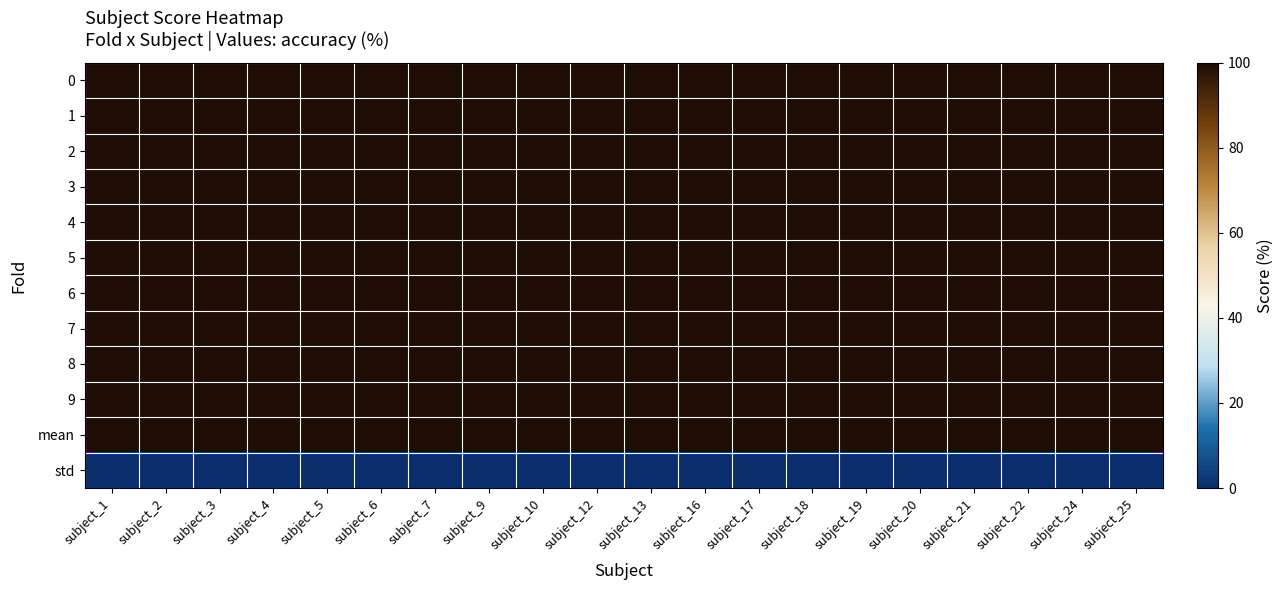

Reading left to right, transcribe all the data shown in this chart.

0: subject_1=100	subject_2=100	subject_3=100	subject_4=100	subject_5=100	subject_6=100	subject_7=100	subject_9=100	subject_10=100	subject_12=100	subject_13=100	subject_16=100	subject_17=100	subject_18=100	subject_19=100	subject_20=100	subject_21=100	subject_22=100	subject_24=100	subject_25=100
1: subject_1=100	subject_2=100	subject_3=100	subject_4=100	subject_5=100	subject_6=100	subject_7=100	subject_9=100	subject_10=100	subject_12=100	subject_13=100	subject_16=100	subject_17=100	subject_18=100	subject_19=100	subject_20=100	subject_21=100	subject_22=100	subject_24=100	subject_25=100
2: subject_1=100	subject_2=100	subject_3=100	subject_4=100	subject_5=100	subject_6=100	subject_7=100	subject_9=100	subject_10=100	subject_12=100	subject_13=100	subject_16=100	subject_17=100	subject_18=100	subject_19=100	subject_20=100	subject_21=100	subject_22=100	subject_24=100	subject_25=100
3: subject_1=100	subject_2=100	subject_3=100	subject_4=100	subject_5=100	subject_6=100	subject_7=100	subject_9=100	subject_10=100	subject_12=100	subject_13=100	subject_16=100	subject_17=100	subject_18=100	subject_19=100	subject_20=100	subject_21=100	subject_22=100	subject_24=100	subject_25=100
4: subject_1=100	subject_2=100	subject_3=100	subject_4=100	subject_5=100	subject_6=100	subject_7=100	subject_9=100	subject_10=100	subject_12=100	subject_13=100	subject_16=100	subject_17=100	subject_18=100	subject_19=100	subject_20=100	subject_21=100	subject_22=100	subject_24=100	subject_25=100
5: subject_1=100	subject_2=100	subject_3=100	subject_4=100	subject_5=100	subject_6=100	subject_7=100	subject_9=100	subject_10=100	subject_12=100	subject_13=100	subject_16=100	subject_17=100	subject_18=100	subject_19=100	subject_20=100	subject_21=100	subject_22=100	subject_24=100	subject_25=100
6: subject_1=100	subject_2=100	subject_3=100	subject_4=100	subject_5=100	subject_6=100	subject_7=100	subject_9=100	subject_10=100	subject_12=100	subject_13=100	subject_16=100	subject_17=100	subject_18=100	subject_19=100	subject_20=100	subject_21=100	subject_22=100	subject_24=100	subject_25=100
7: subject_1=100	subject_2=100	subject_3=100	subject_4=100	subject_5=100	subject_6=100	subject_7=100	subject_9=100	subject_10=100	subject_12=100	subject_13=100	subject_16=100	subject_17=100	subject_18=100	subject_19=100	subject_20=100	subject_21=100	subject_22=100	subject_24=100	subject_25=100
8: subject_1=100	subject_2=100	subject_3=100	subject_4=100	subject_5=100	subject_6=100	subject_7=100	subject_9=100	subject_10=100	subject_12=100	subject_13=100	subject_16=100	subject_17=100	subject_18=100	subject_19=100	subject_20=100	subject_21=100	subject_22=100	subject_24=100	subject_25=100
9: subject_1=100	subject_2=100	subject_3=100	subject_4=100	subject_5=100	subject_6=100	subject_7=100	subject_9=100	subject_10=100	subject_12=100	subject_13=100	subject_16=100	subject_17=100	subject_18=100	subject_19=100	subject_20=100	subject_21=100	subject_22=100	subject_24=100	subject_25=100
mean: subject_1=100	subject_2=100	subject_3=100	subject_4=100	subject_5=100	subject_6=100	subject_7=100	subject_9=100	subject_10=100	subject_12=100	subject_13=100	subject_16=100	subject_17=100	subject_18=100	subject_19=100	subject_20=100	subject_21=100	subject_22=100	subject_24=100	subject_25=100
std: subject_1=0	subject_2=0	subject_3=0	subject_4=0	subject_5=0	subject_6=0	subject_7=0	subject_9=0	subject_10=0	subject_12=0	subject_13=0	subject_16=0	subject_17=0	subject_18=0	subject_19=0	subject_20=0	subject_21=0	subject_22=0	subject_24=0	subject_25=0